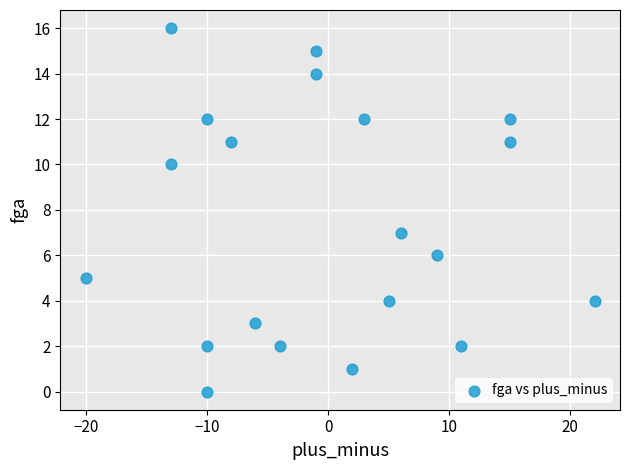

What is the range of X values (max minus min)?

42